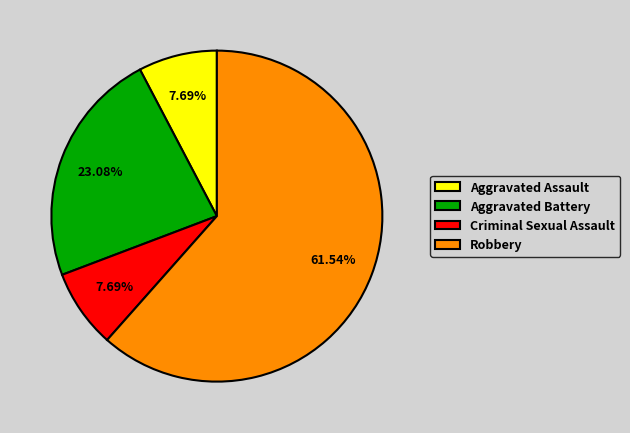

What is the ratio of the value at Aggravated Battery to the value at Robbery?

0.4